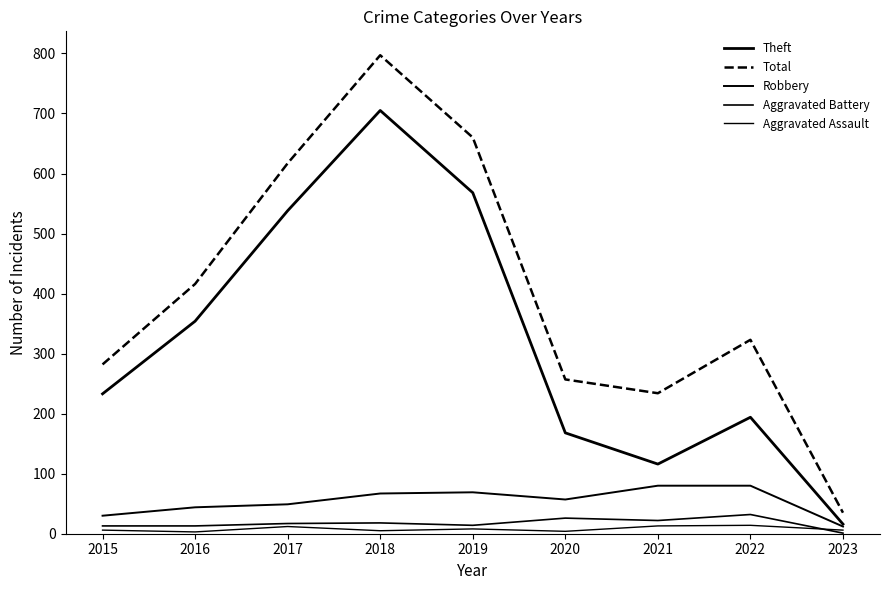

Reading left to right, transcribe all the data shown in this chart.

Theft: 233	354	538	705	568	168	116	194	16
Total: 282	416	617	797	660	257	234	323	35
Robbery: 30	44	49	67	69	57	80	80	12
Aggravated Battery: 13	13	17	18	14	26	22	32	1
Aggravated Assault: 6	3	12	5	8	4	13	14	6